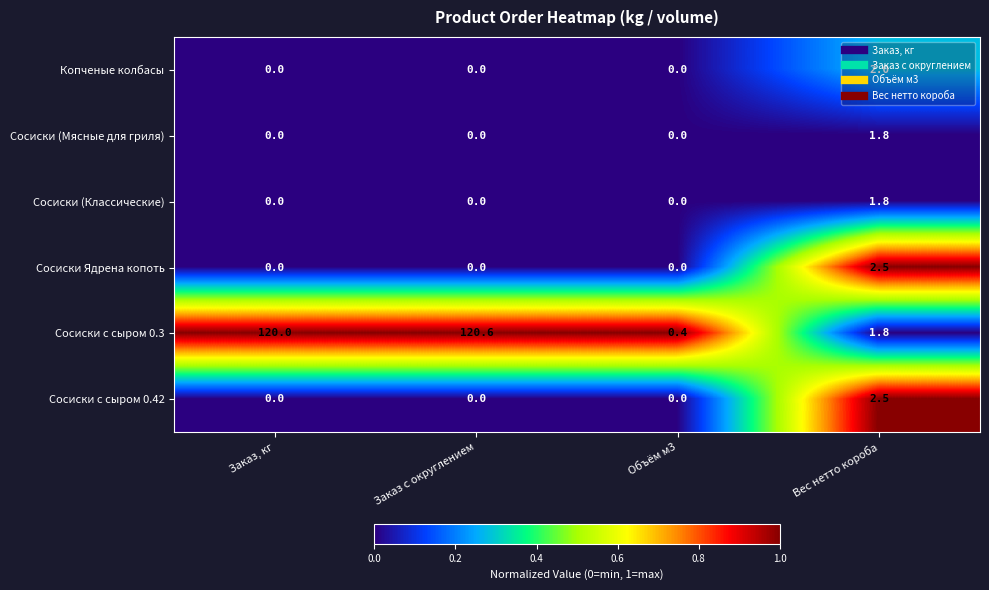

At how many categories does at least one series exceed 0?

4